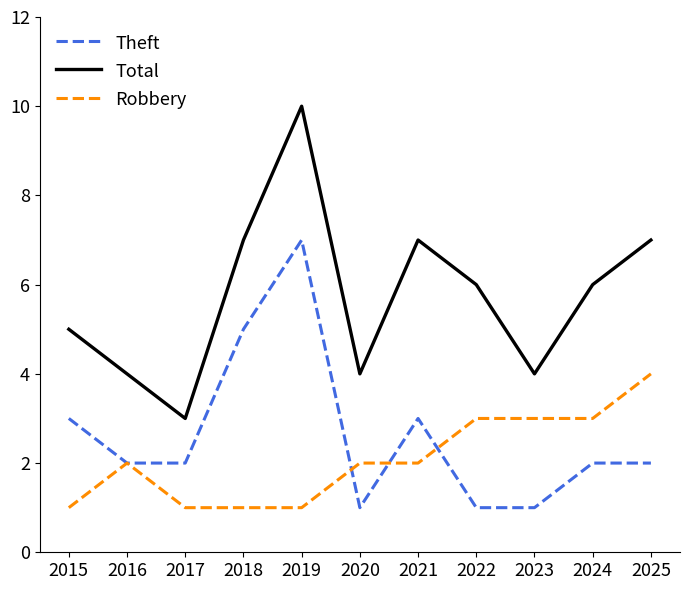

Reading right to left, what are all the values shown in this chart?

Theft: 2	2	1	1	3	1	7	5	2	2	3
Total: 7	6	4	6	7	4	10	7	3	4	5
Robbery: 4	3	3	3	2	2	1	1	1	2	1